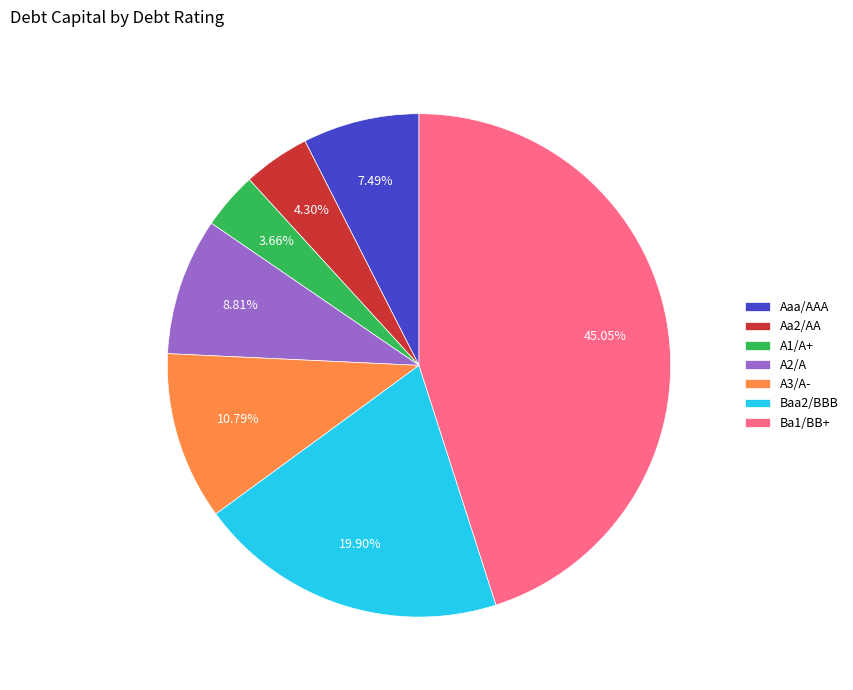

Which category has the smallest portion of the pie?

A1/A+